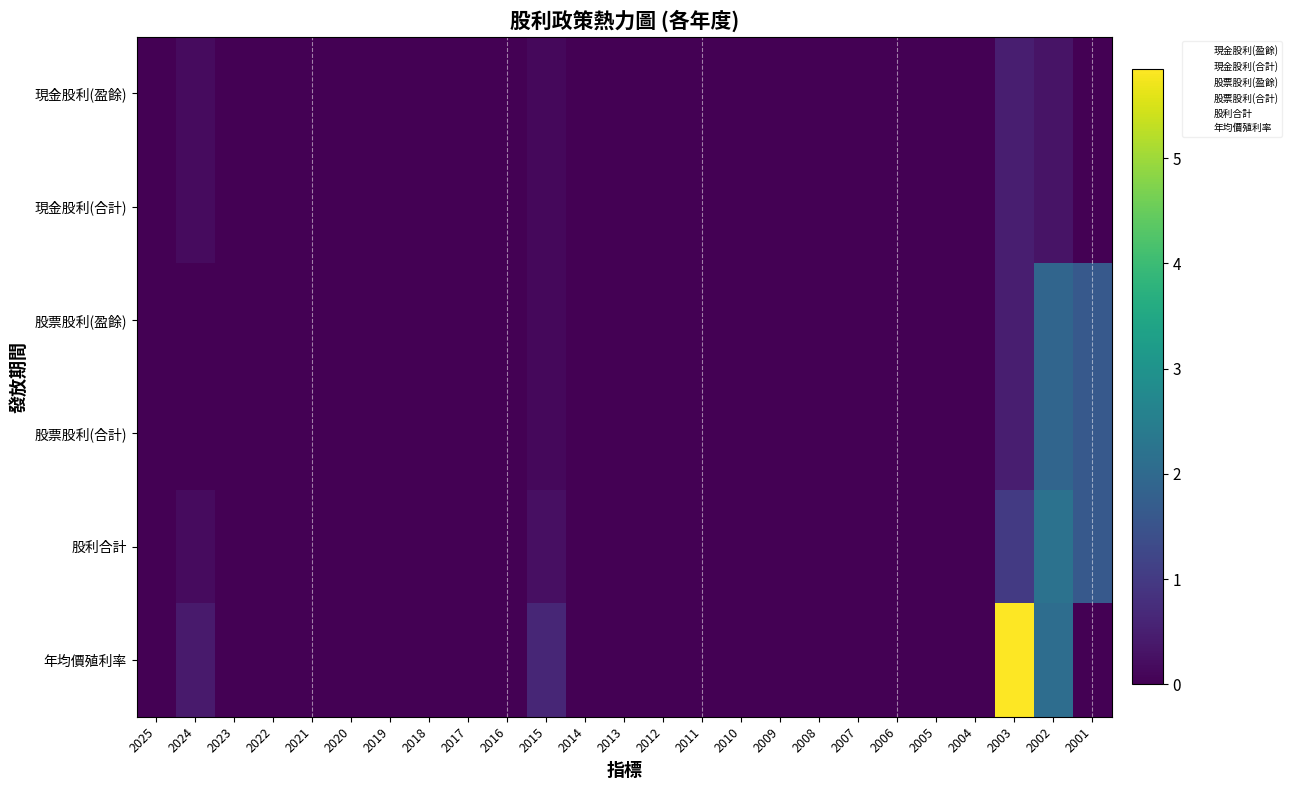

Between 2020 and 2014, which series saw the biggest shift?

現金股利(盈餘)